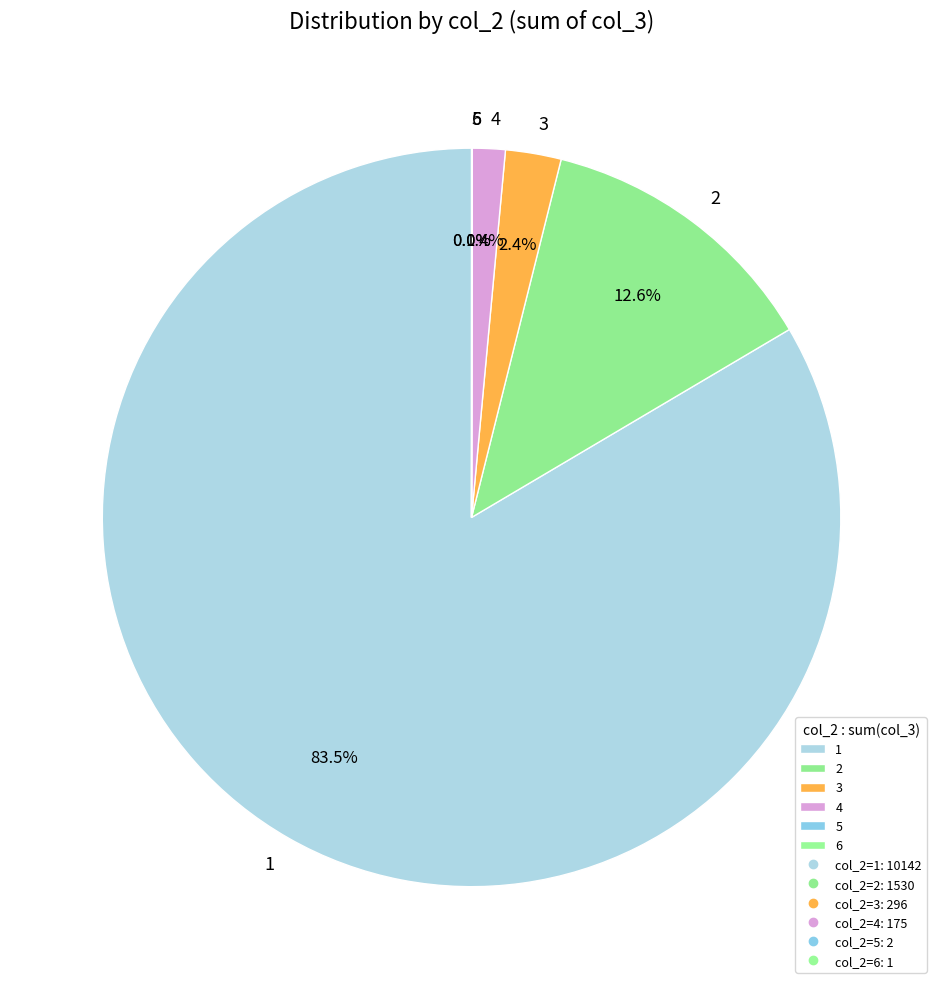

Which slice represents more than half of the pie?

1